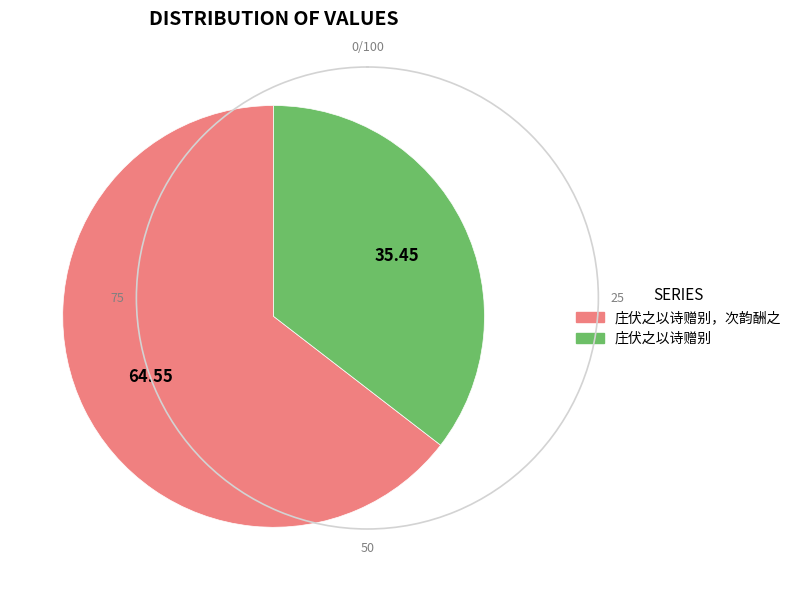

Which has a higher value, 庄伏之以诗赠别，次韵酬之 or 庄伏之以诗赠别?

庄伏之以诗赠别，次韵酬之